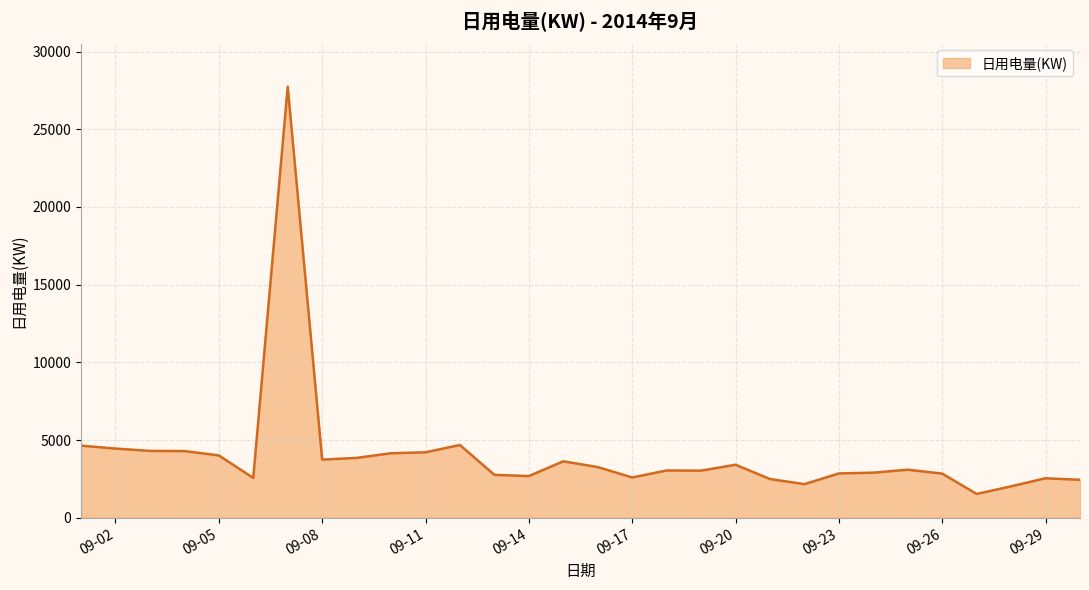

What is the greatest value displayed?

27742